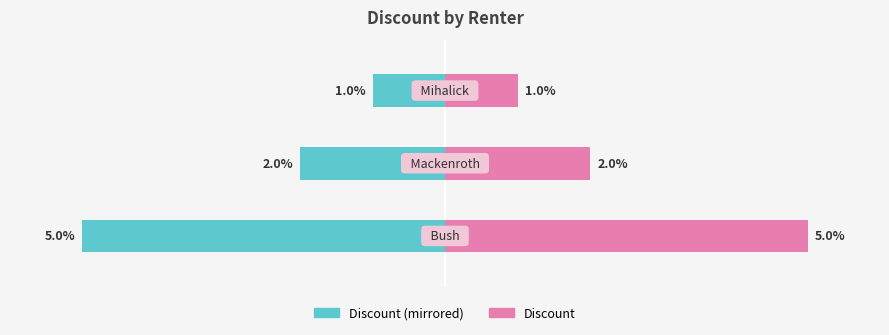

How many bars are there in total?

6